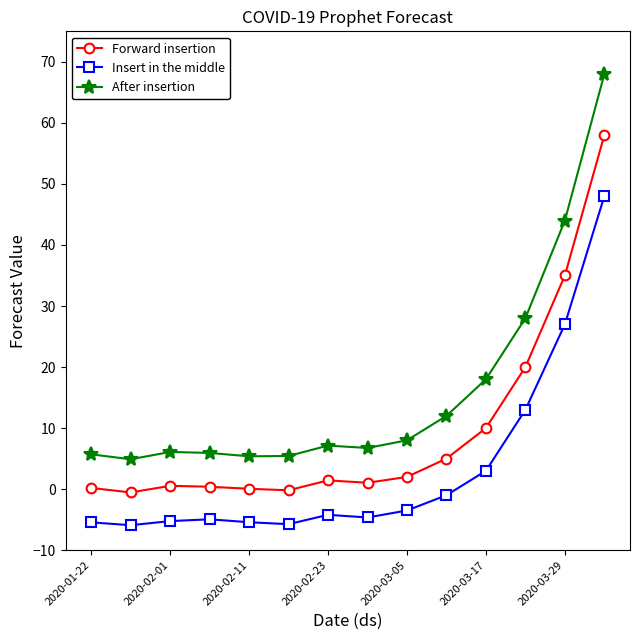

What is the average value of the Forward insertion series?

9.5